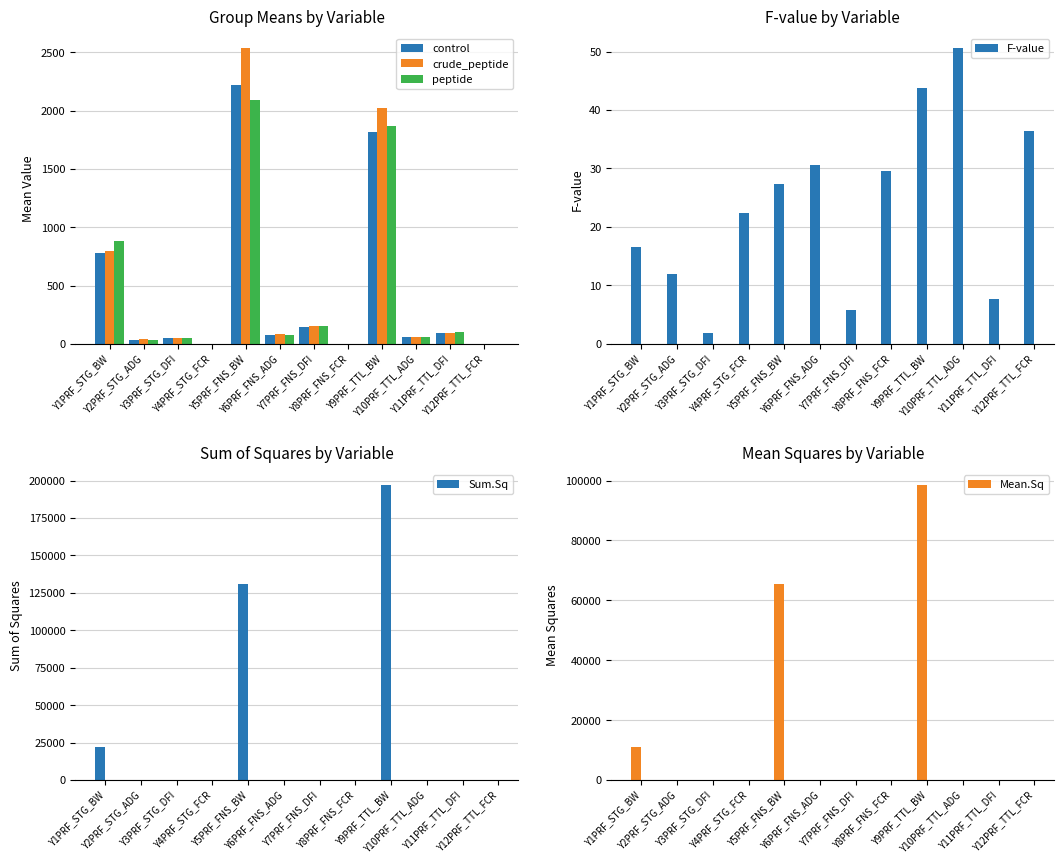

True or false: Sum.Sq has a value of 32991.5 at Y5PRF_FNS_BW.

False